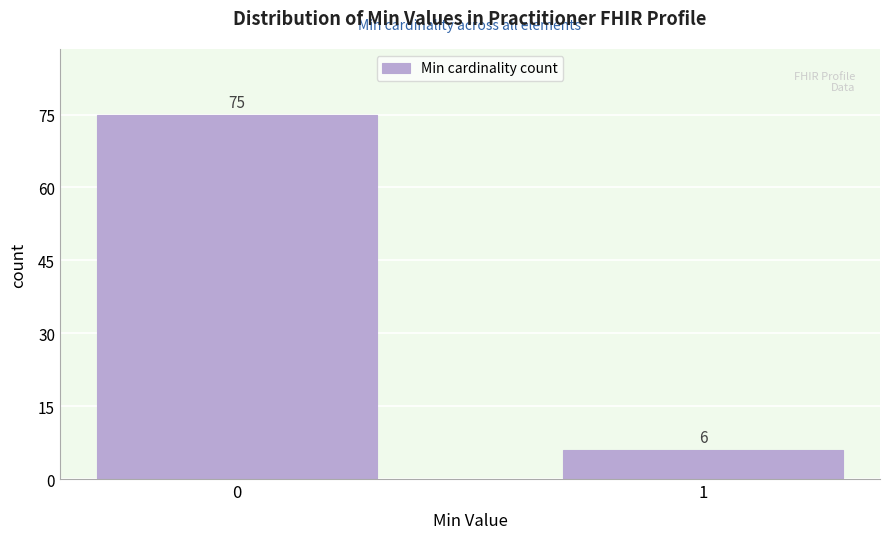

Reading right to left, extract all data points from this chart.

6	75